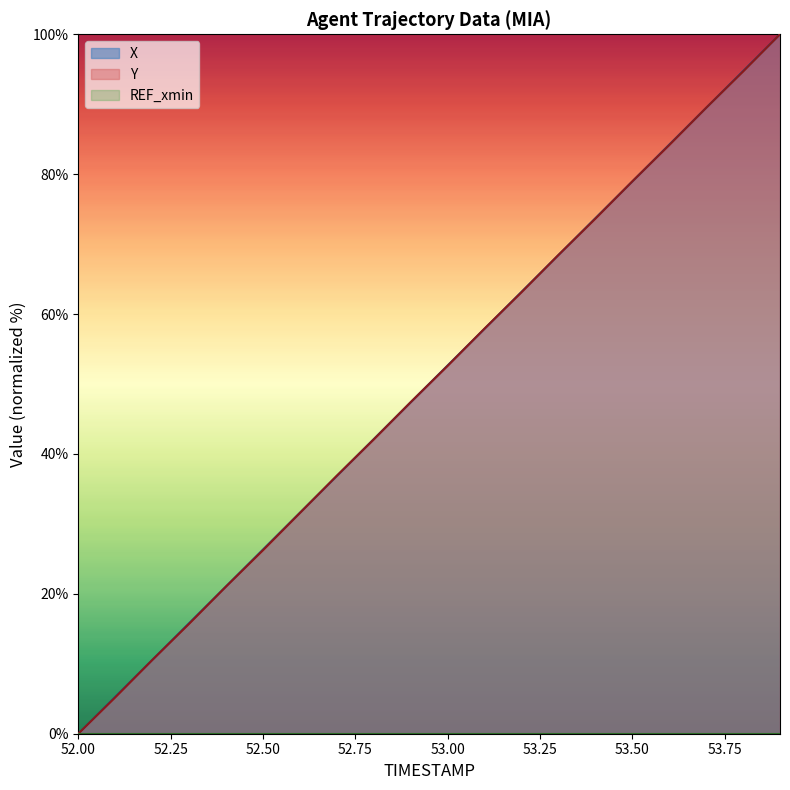

What position from the left is 52.7?

8